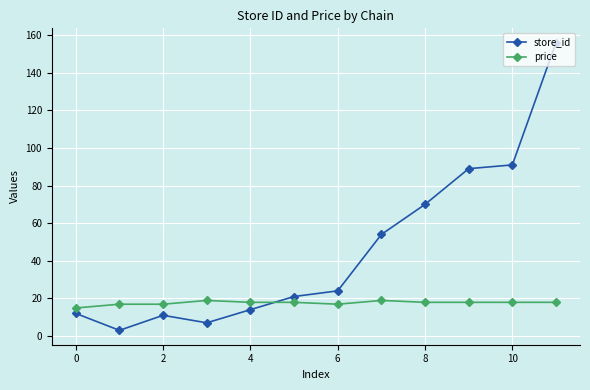

Which series has the widest spread of values?

store_id